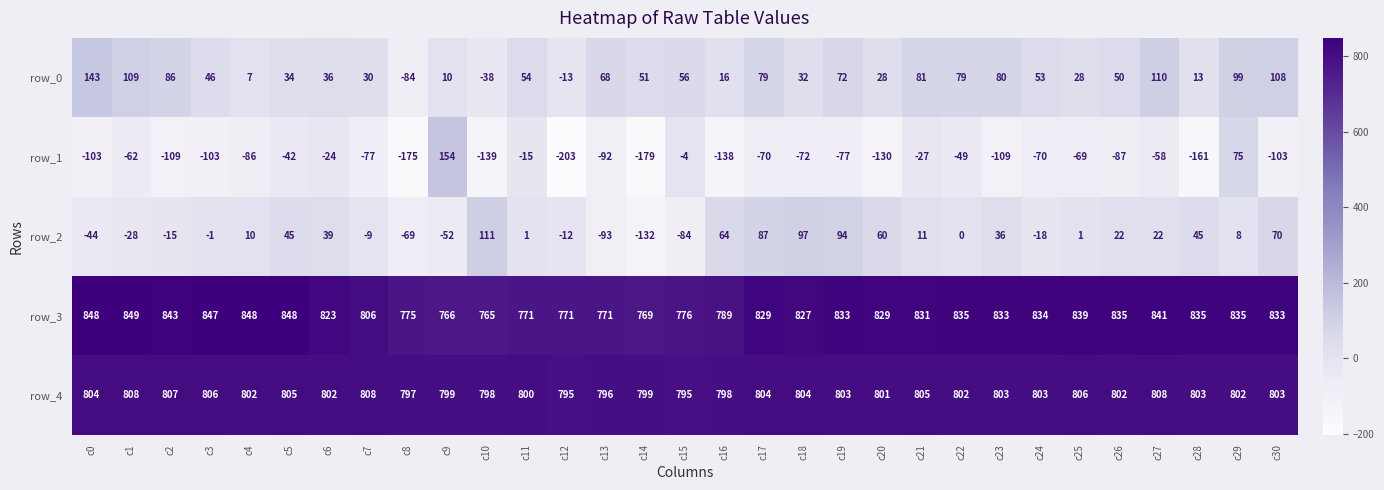

Count the number of categories in the chart.

31